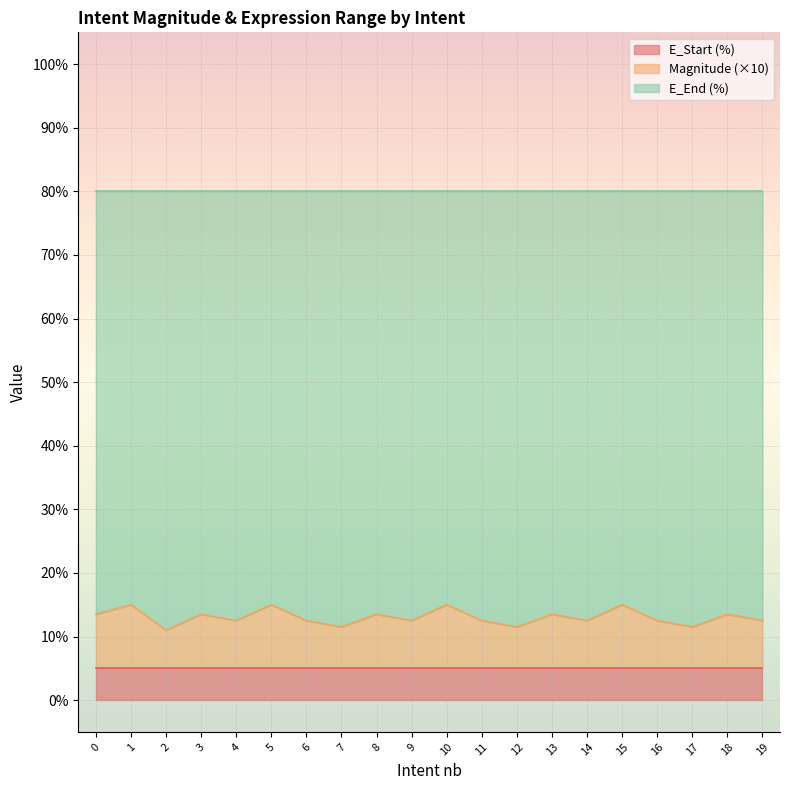

Where is Magnitude nearest to the value 0?

2